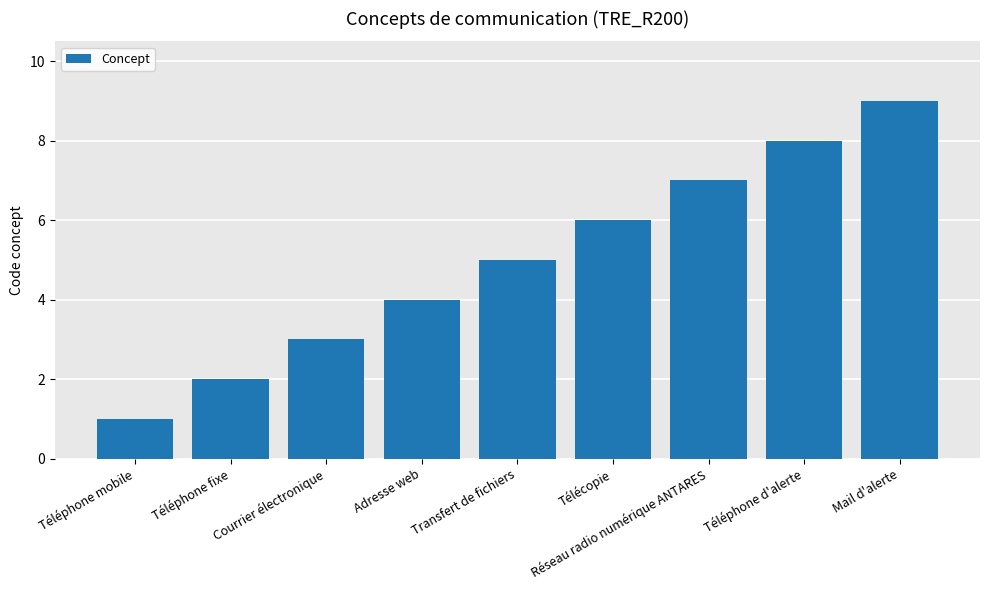

What is the difference between the values at Réseau radio numérique ANTARES and Téléphone mobile?

6